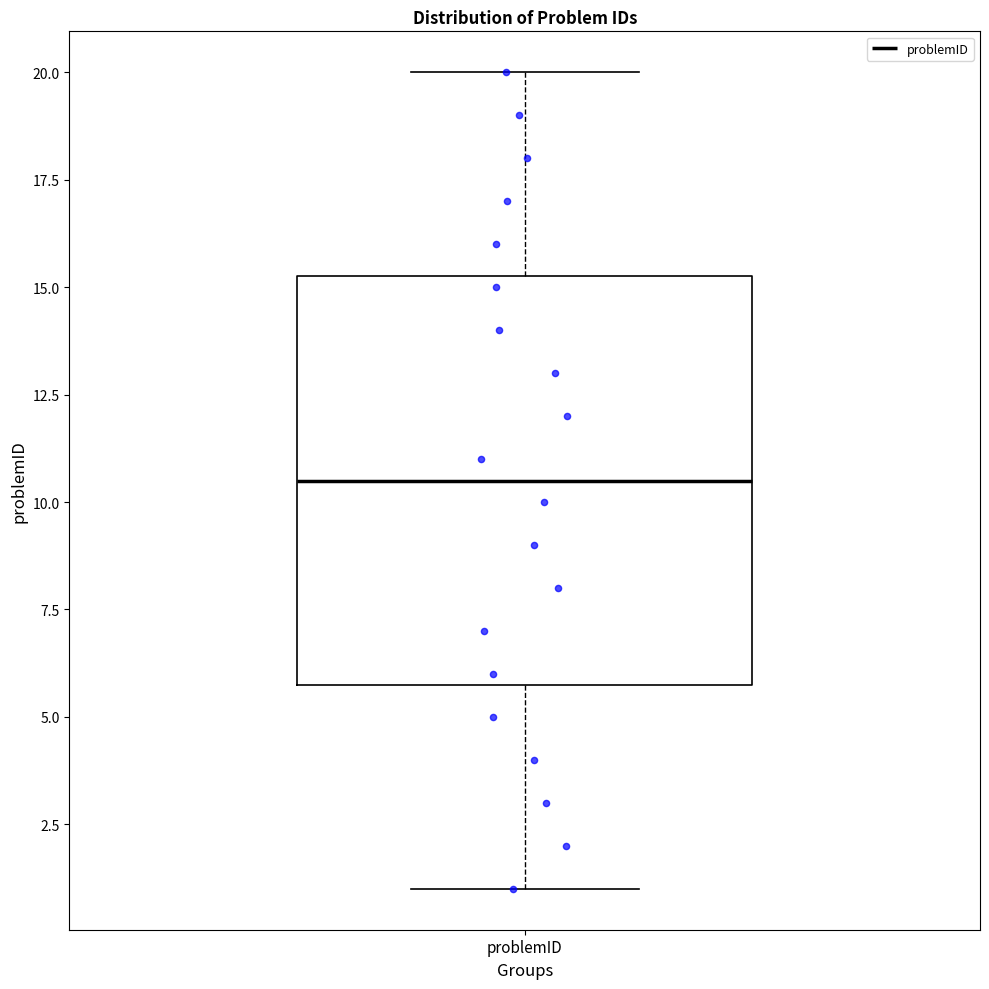

Read this box plot against the y-axis: the position of the median line, the range covered by the box, and the ends of both whiskers. The values are not printed on the chart, so give them approximately, as read against the axis.

median 10.5, box 6.0 to 15.5, whiskers 1.0 to 20.0